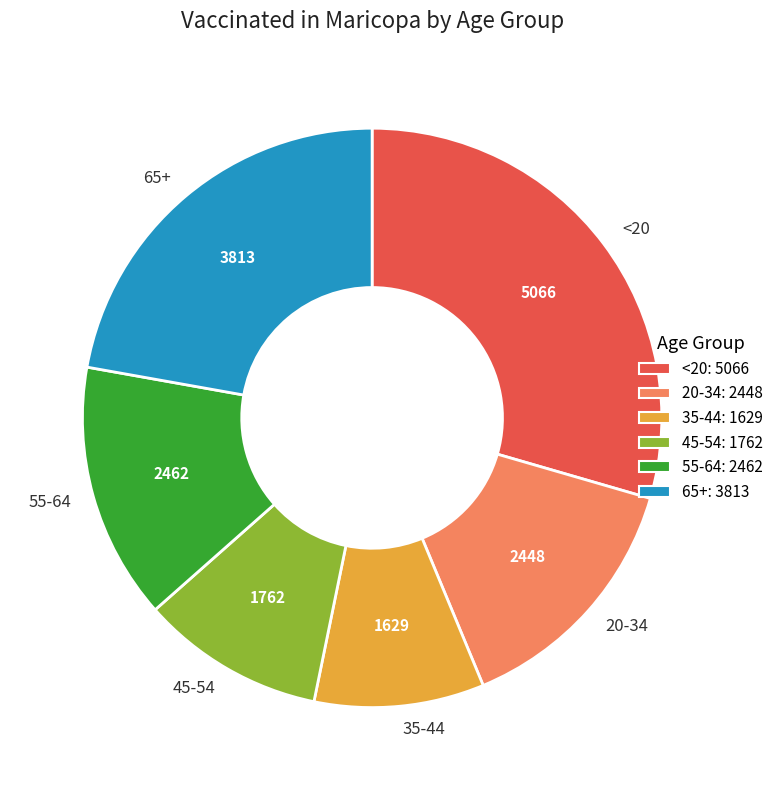

Count the number of slices in the pie.

6